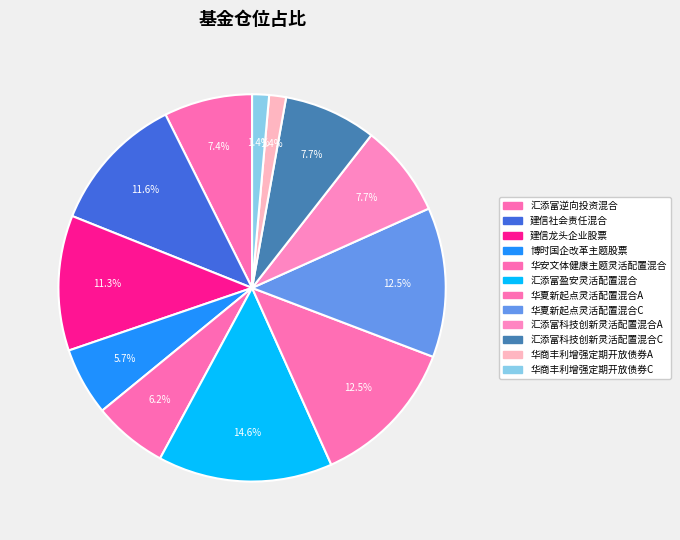

Count the number of slices in the pie.

12